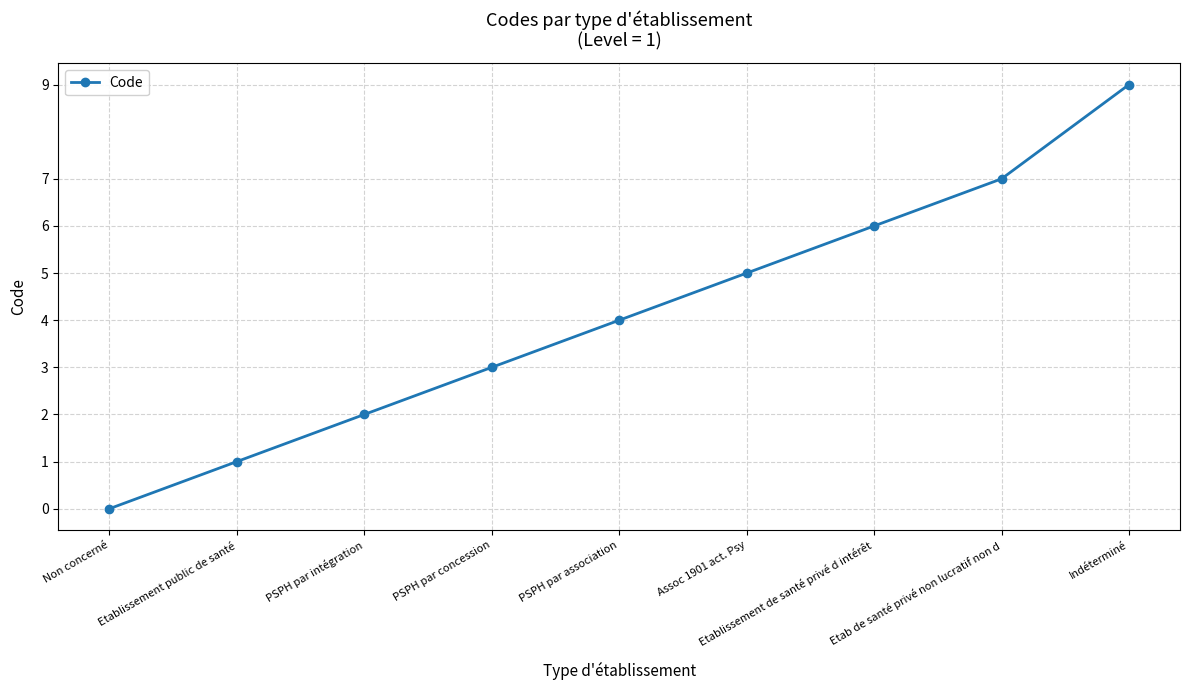

Rank the categories by value from highest to lowest.

Indéterminé, Etab de santé privé non lucratif non d, Etablissement de santé privé d intérêt, Assoc 1901 act. Psy, PSPH par association, PSPH par concession, PSPH par intégration, Etablissement public de santé, Non concerné